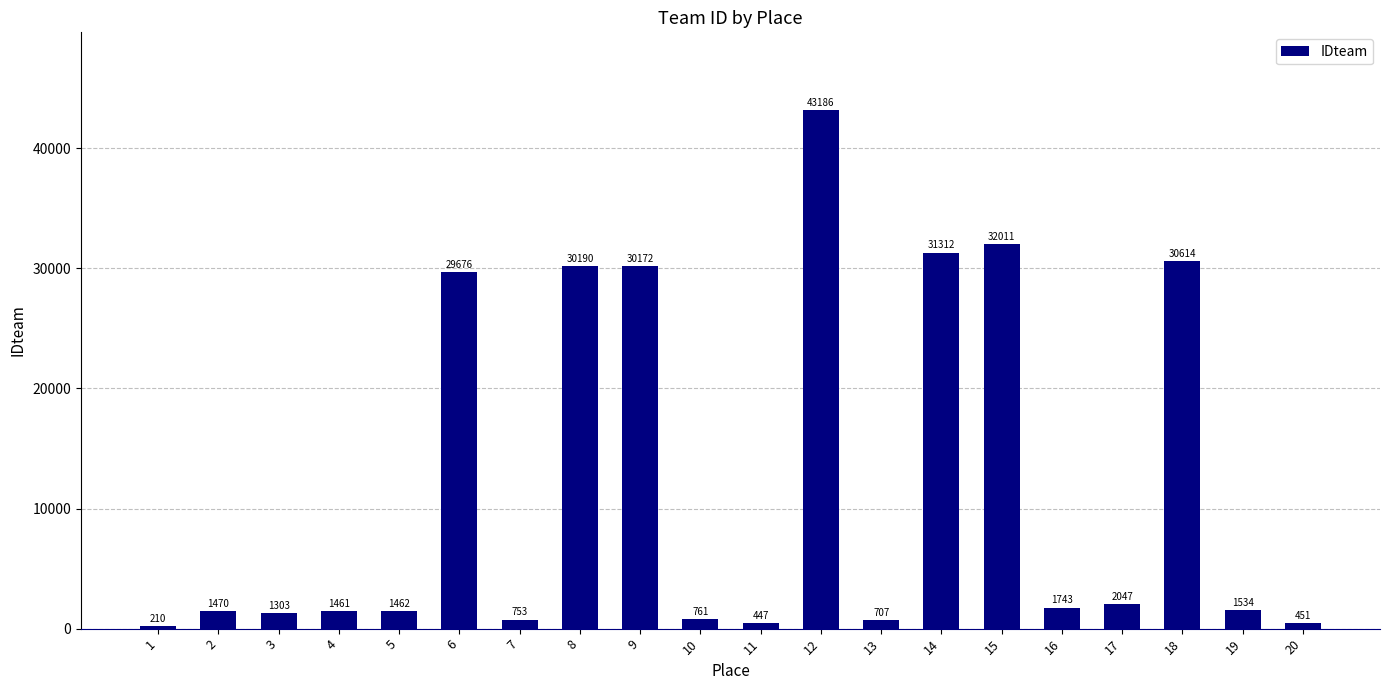

Which label corresponds to the largest value in the chart?

12